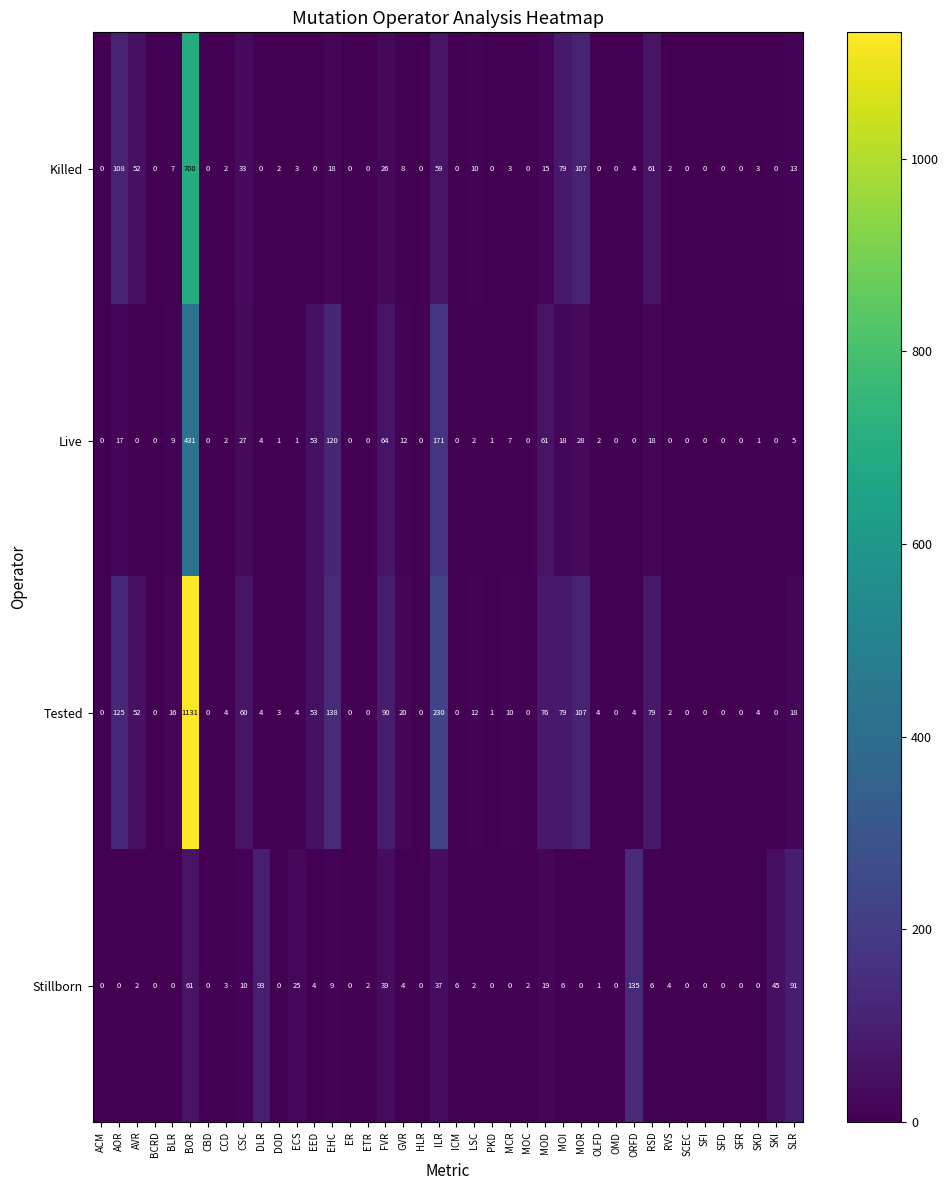

At which label does Killed first exceed 2?

AOR